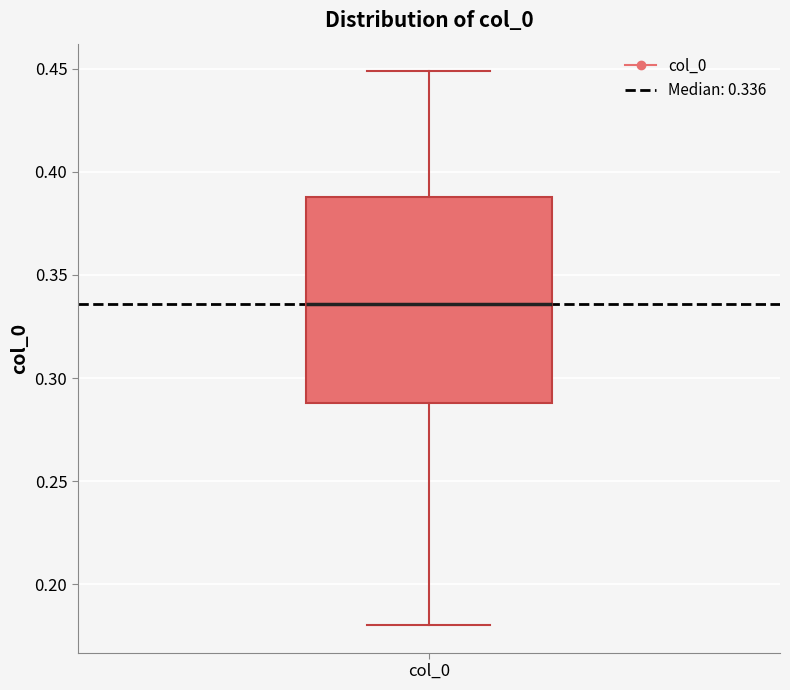

Read this box plot against the y-axis: the position of the median line, the range covered by the box, and the ends of both whiskers. The values are not printed on the chart, so give them approximately, as read against the axis.

median 0.335, box 0.290 to 0.390, whiskers 0.180 to 0.450